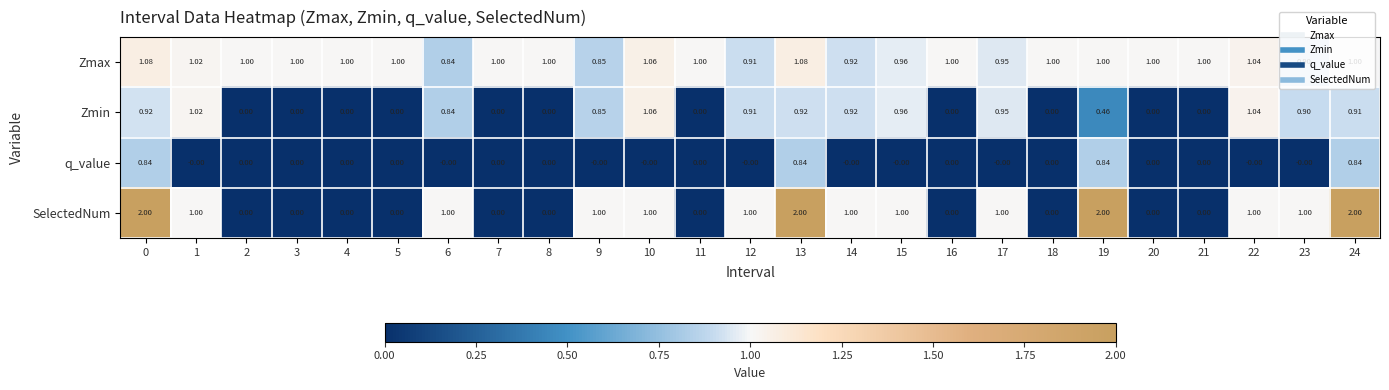

Rank the series by their maximum value, from lowest to highest.

q_value, Zmin, Zmax, SelectedNum